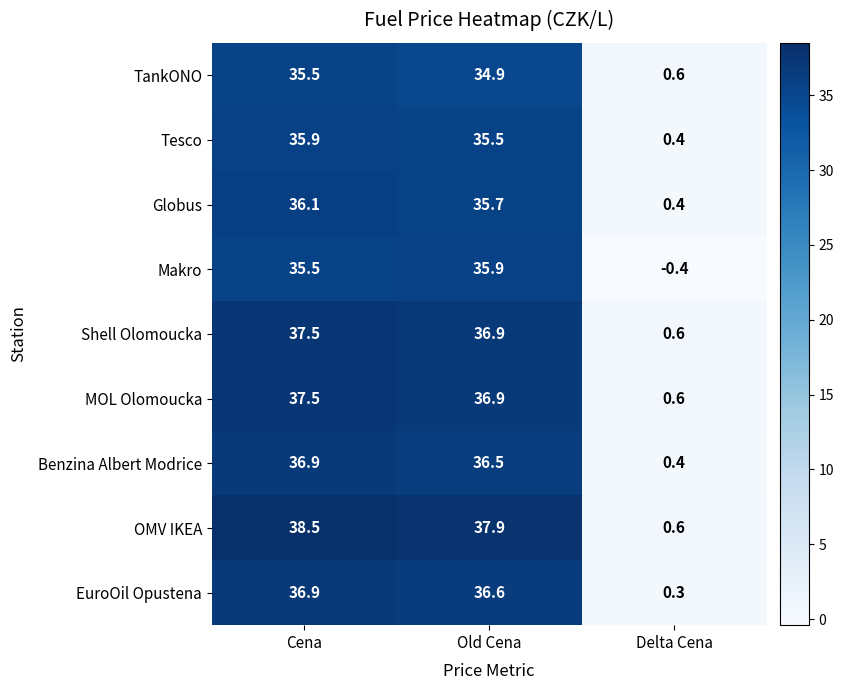

Reading right to left, list all the values displayed in this chart.

TankONO: 0.6	34.9	35.5
Tesco: 0.4	35.5	35.9
Globus: 0.4	35.7	36.1
Makro: -0.4	35.9	35.5
Shell Olomoucka: 0.6	36.9	37.5
MOL Olomoucka: 0.6	36.9	37.5
Benzina Albert Modrice: 0.4	36.5	36.9
OMV IKEA: 0.6	37.9	38.5
EuroOil Opustena: 0.3	36.6	36.9